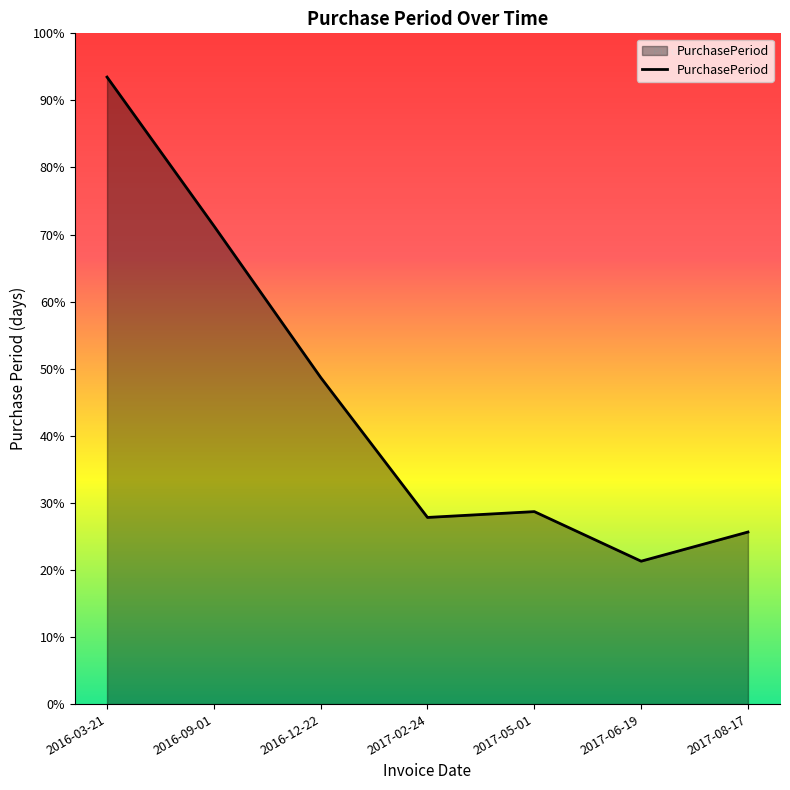

What is the label of the 4th point from the right?

2017-02-24